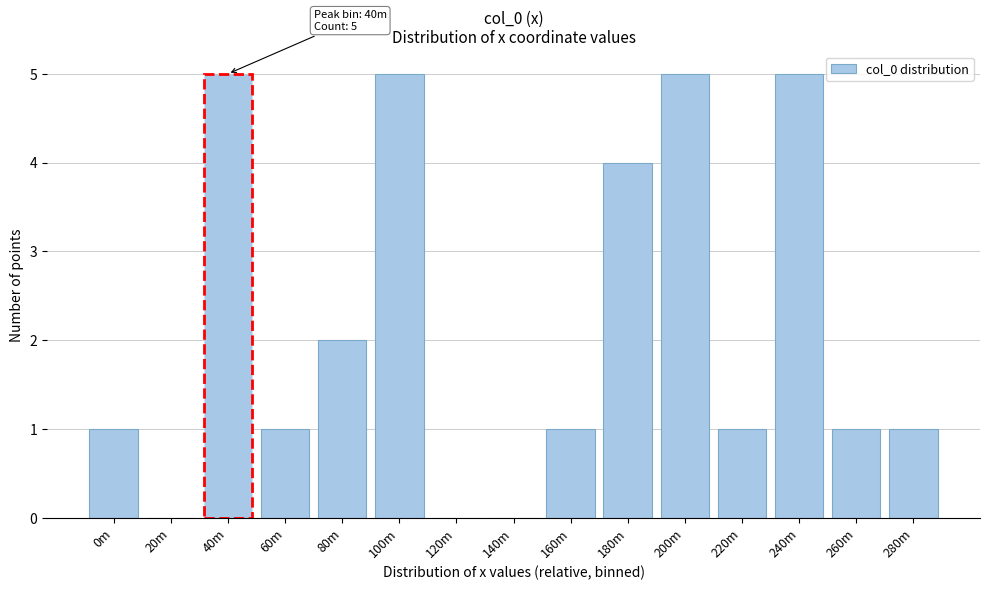

Reading left to right, list all the values displayed in this chart.

0m=1	20m=0	40m=5	60m=1	80m=2	100m=5	120m=0	140m=0	160m=1	180m=4	200m=5	220m=1	240m=5	260m=1	280m=1